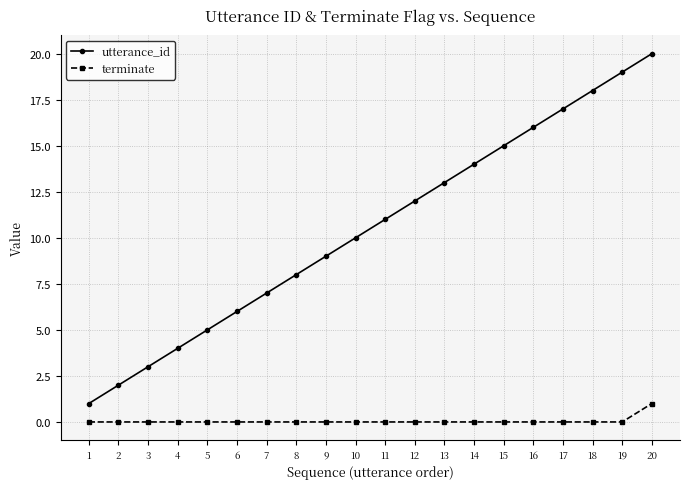

Between 5 and 18, which series saw the biggest shift?

utterance_id